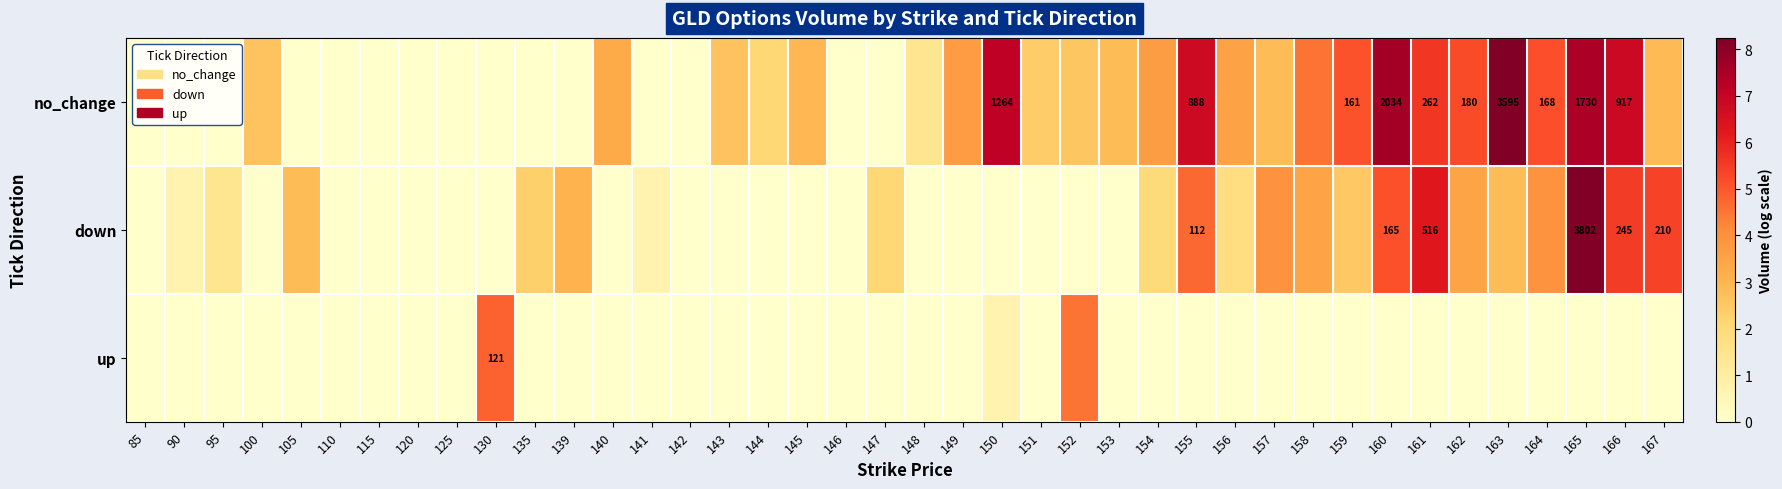

Is it true that up equals -1.9 at 142?

False